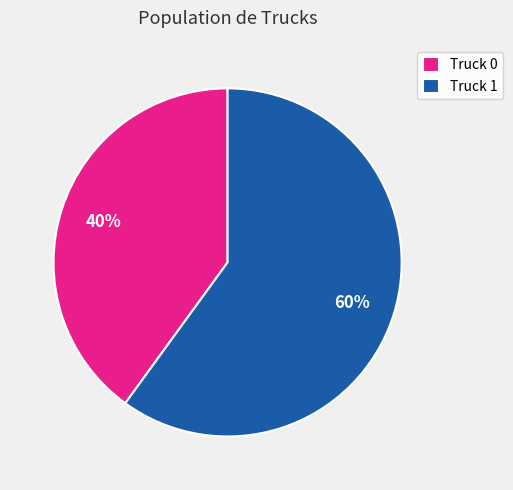

How many slices are in this pie chart?

2